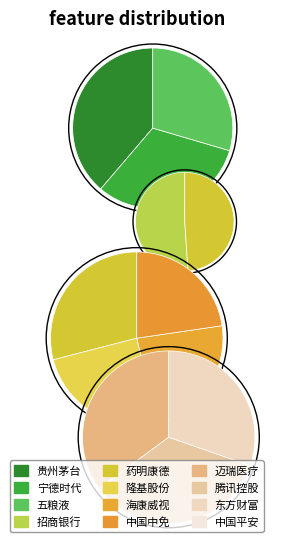

Count the number of slices in the pie.

12